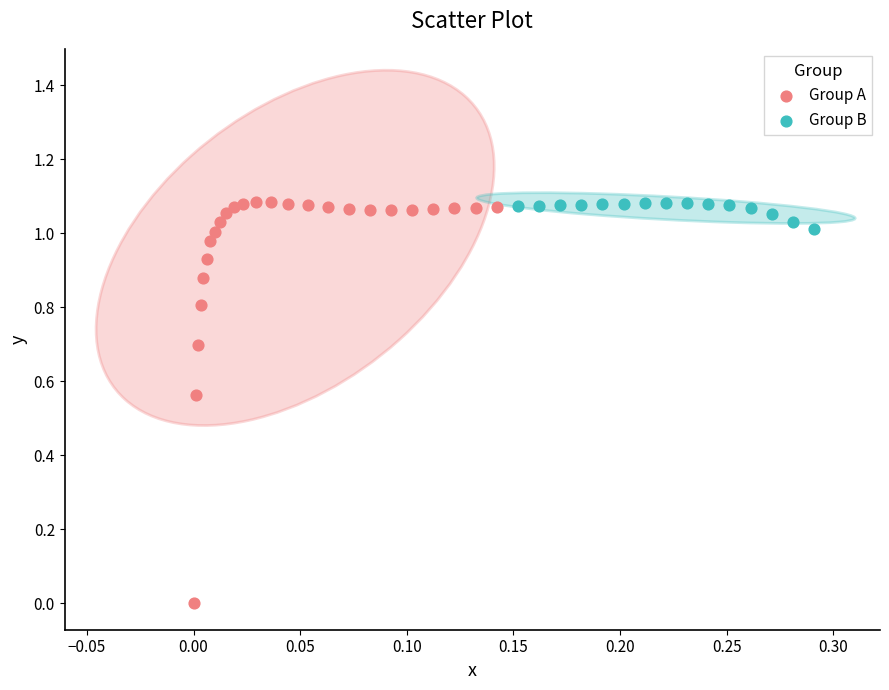

Which series contains the lowest Y value?

Group A